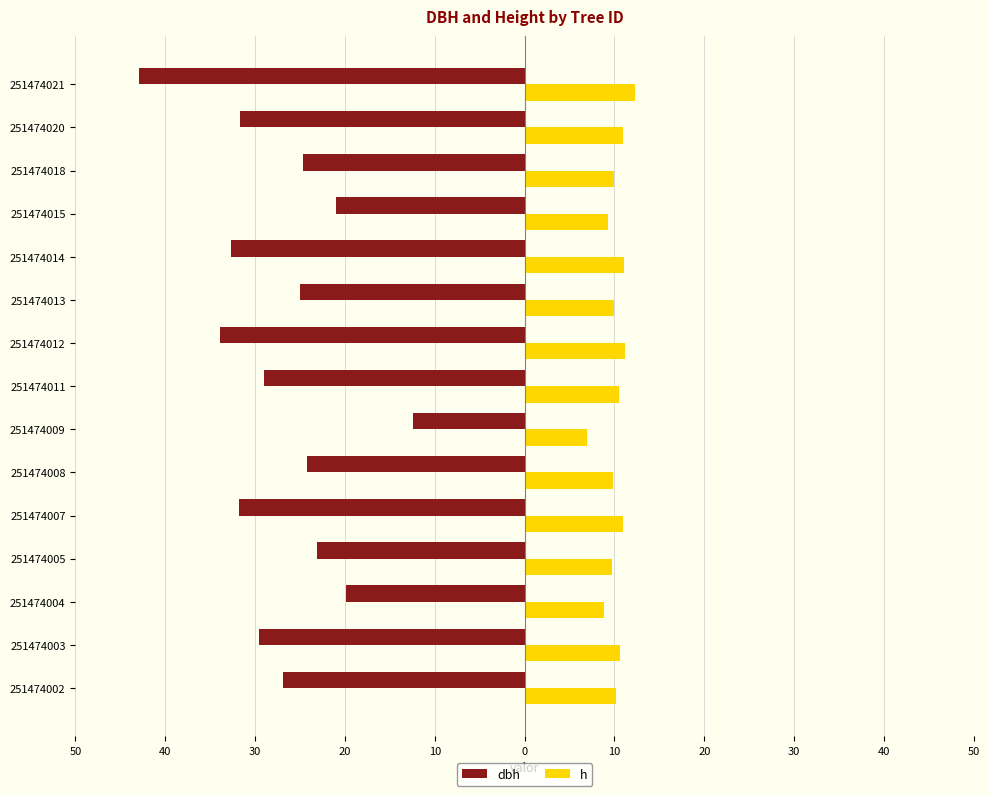

What are all the series names shown in the legend?

dbh, h